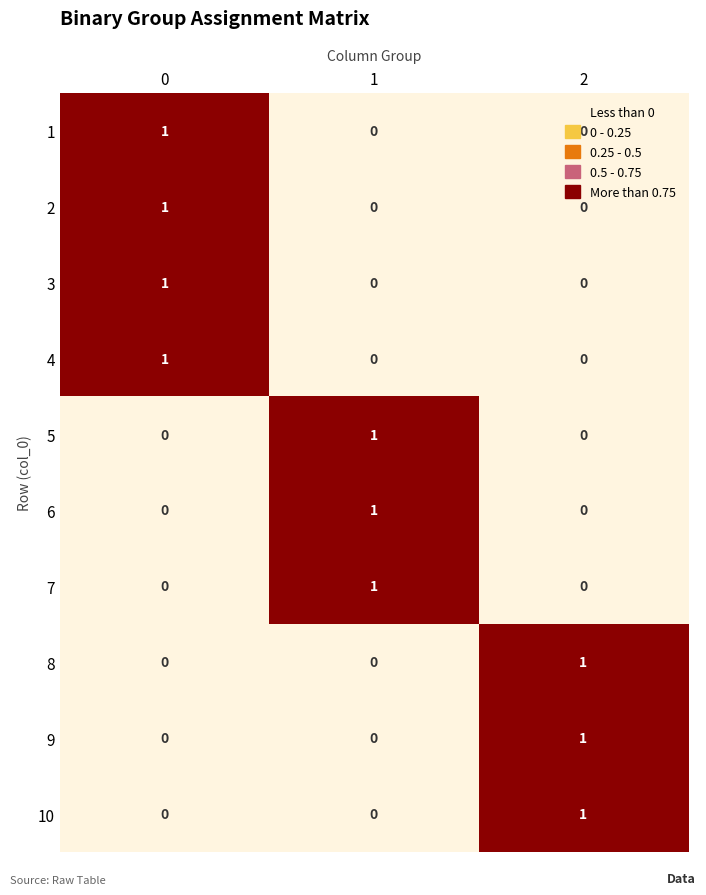

The value of 2 at 2 is 0. True or false?

True